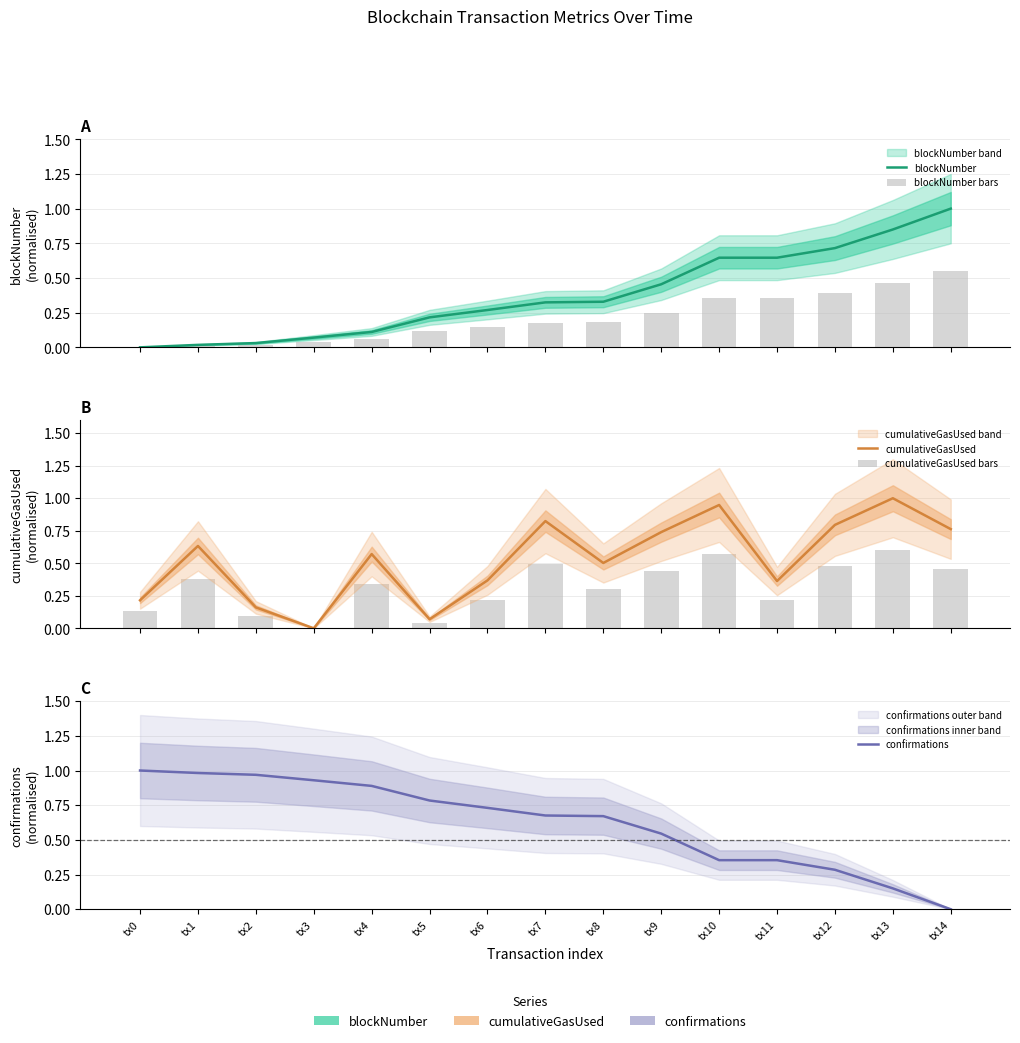

At tx12, list the series in order from smallest to largest.

confirmations, blockNumber bars, cumulativeGasUsed bars, blockNumber, cumulativeGasUsed